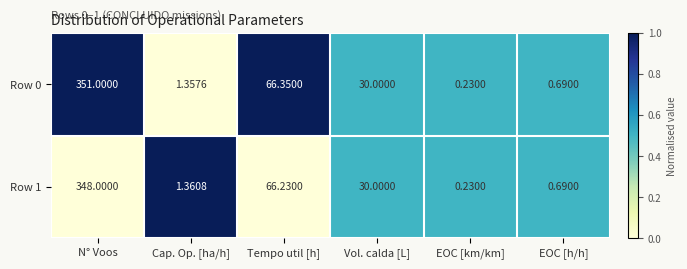

List the labels in order of Row 0 value, largest first.

N° Voos, Tempo util [h], Vol. calda [L], Cap. Op. [ha/h], EOC [h/h], EOC [km/km]